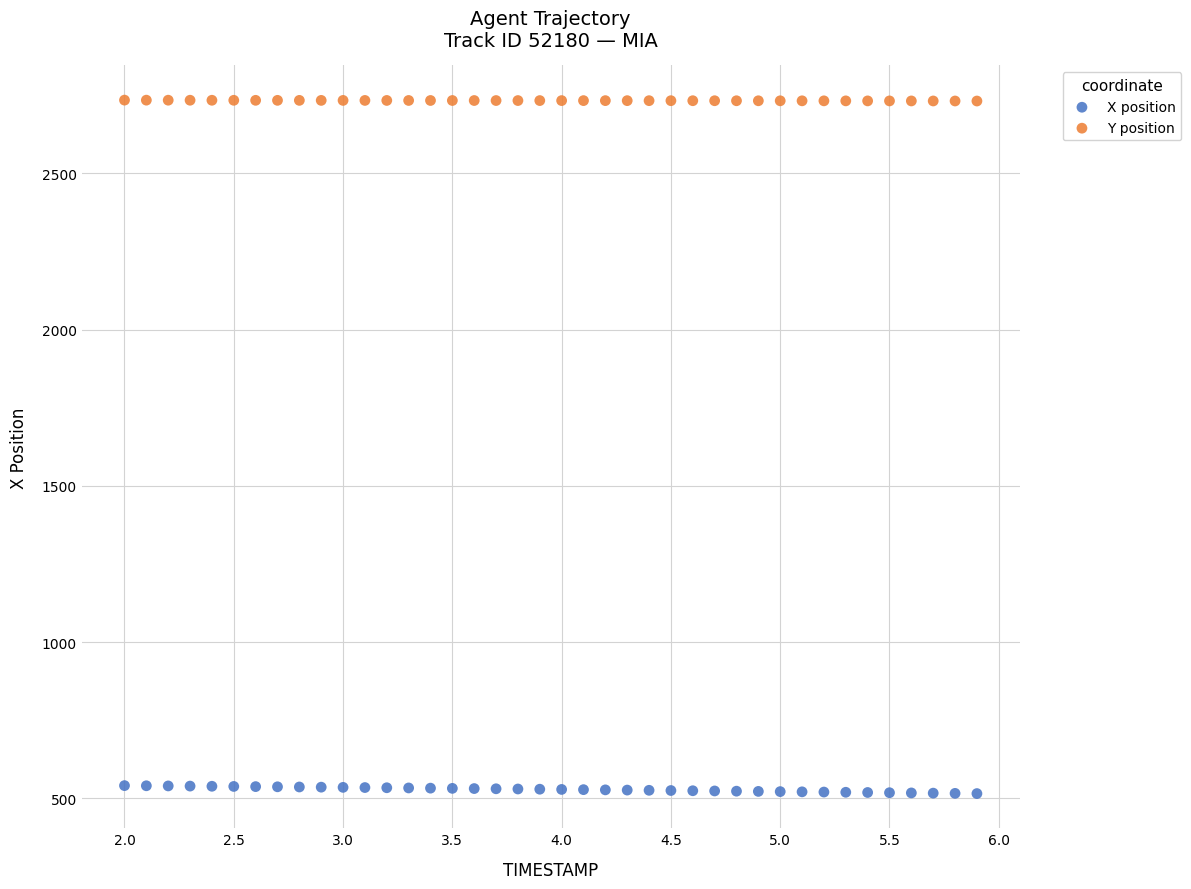

Which series contains the lowest Y value?

X position